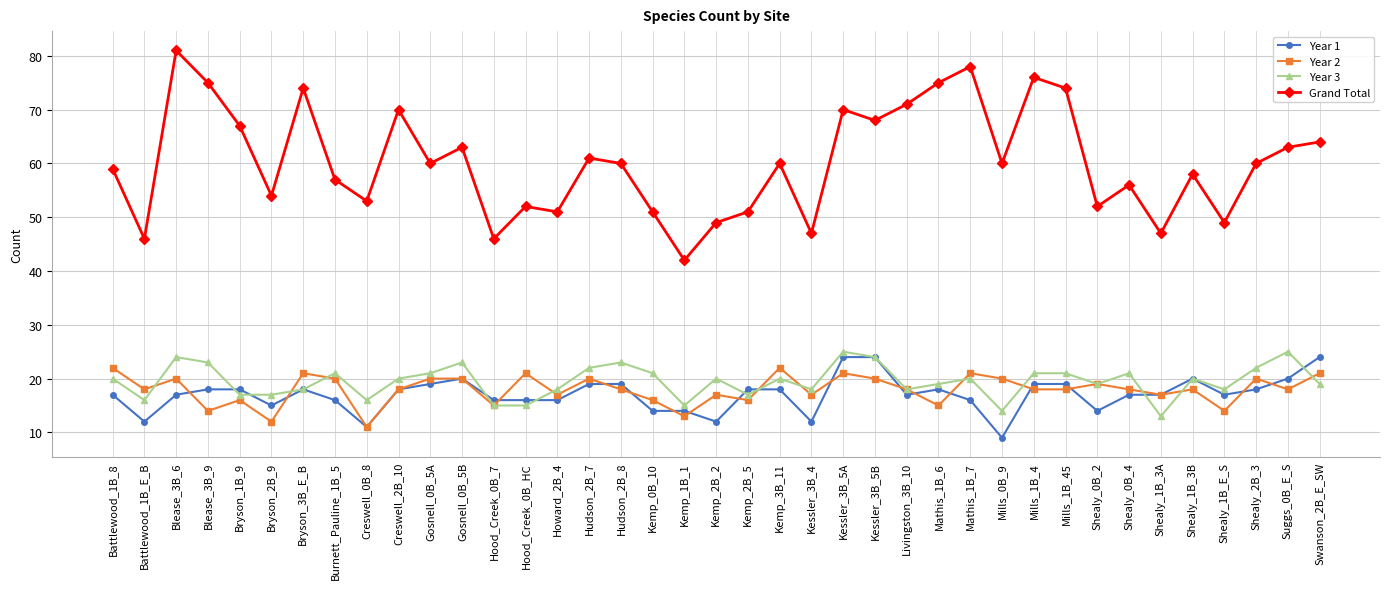

Which category has the lowest value in the Grand Total series?

Kemp_1B_1